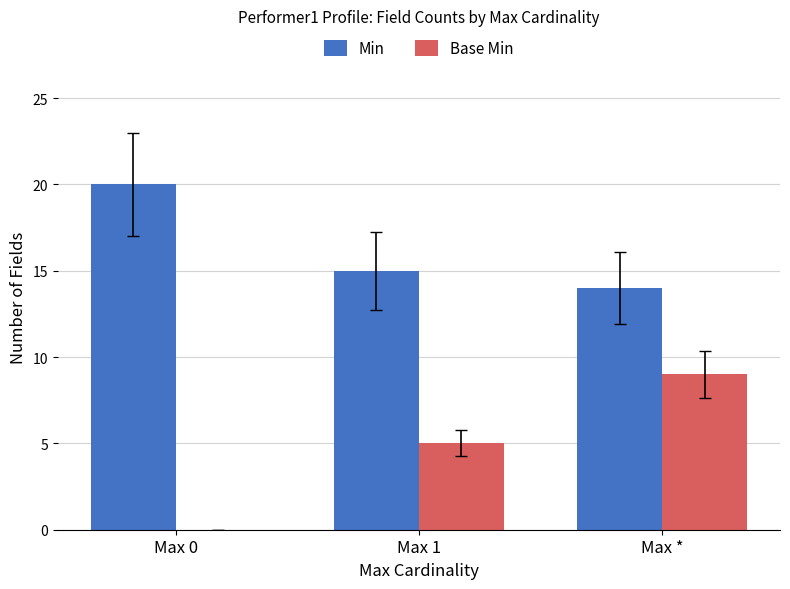

What is the difference between the Base Min values at Max 1 and Max *?

4